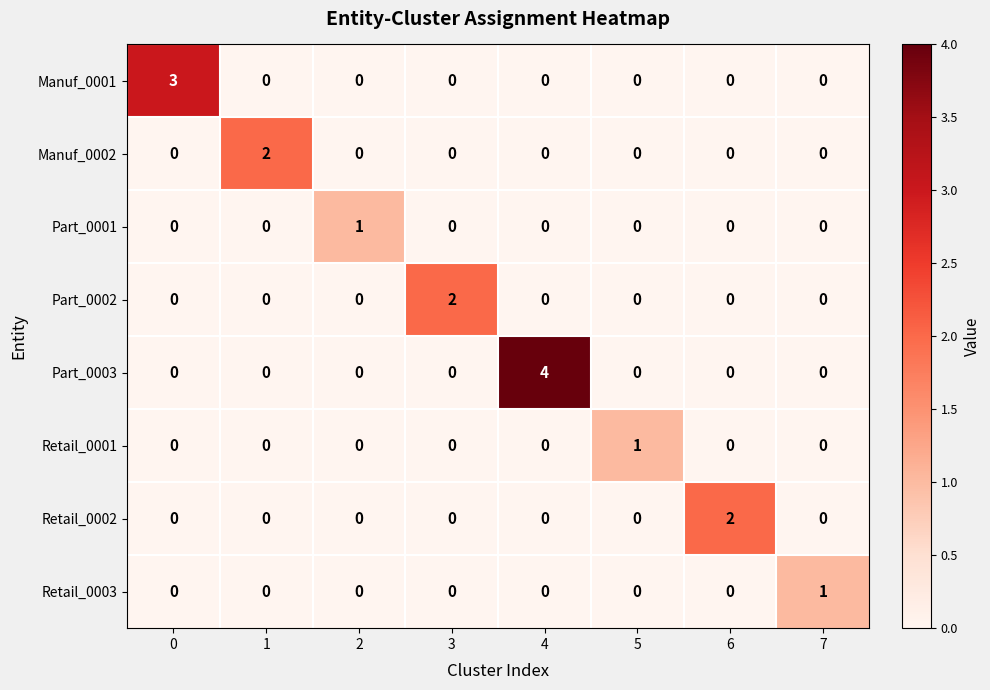

The value of Manuf_0002 at 6 is 1. True or false?

False